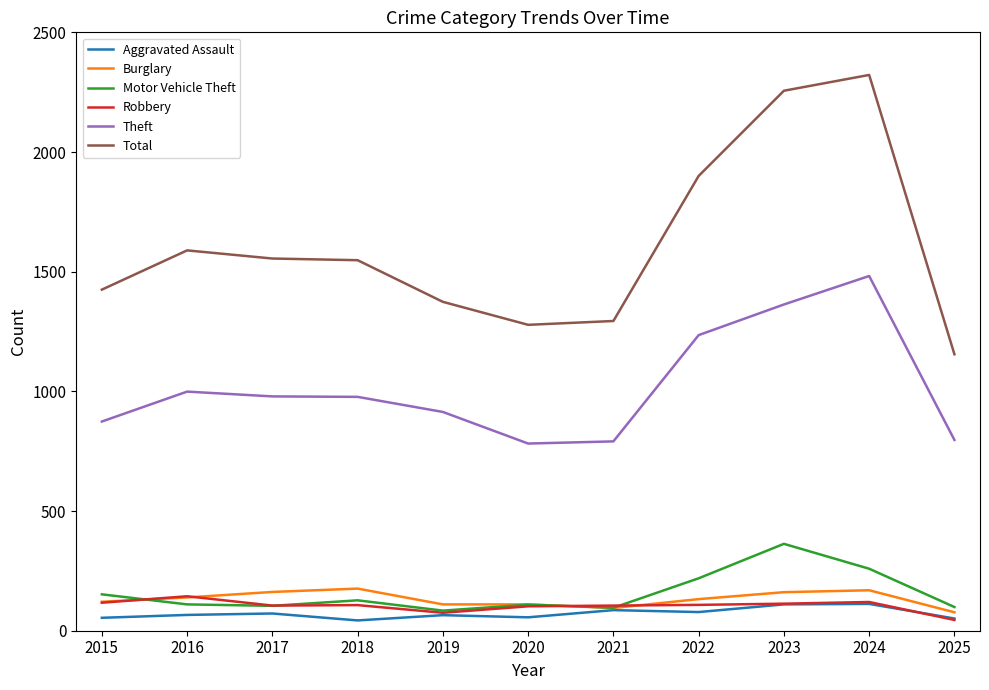

How many series are shown in this chart?

6